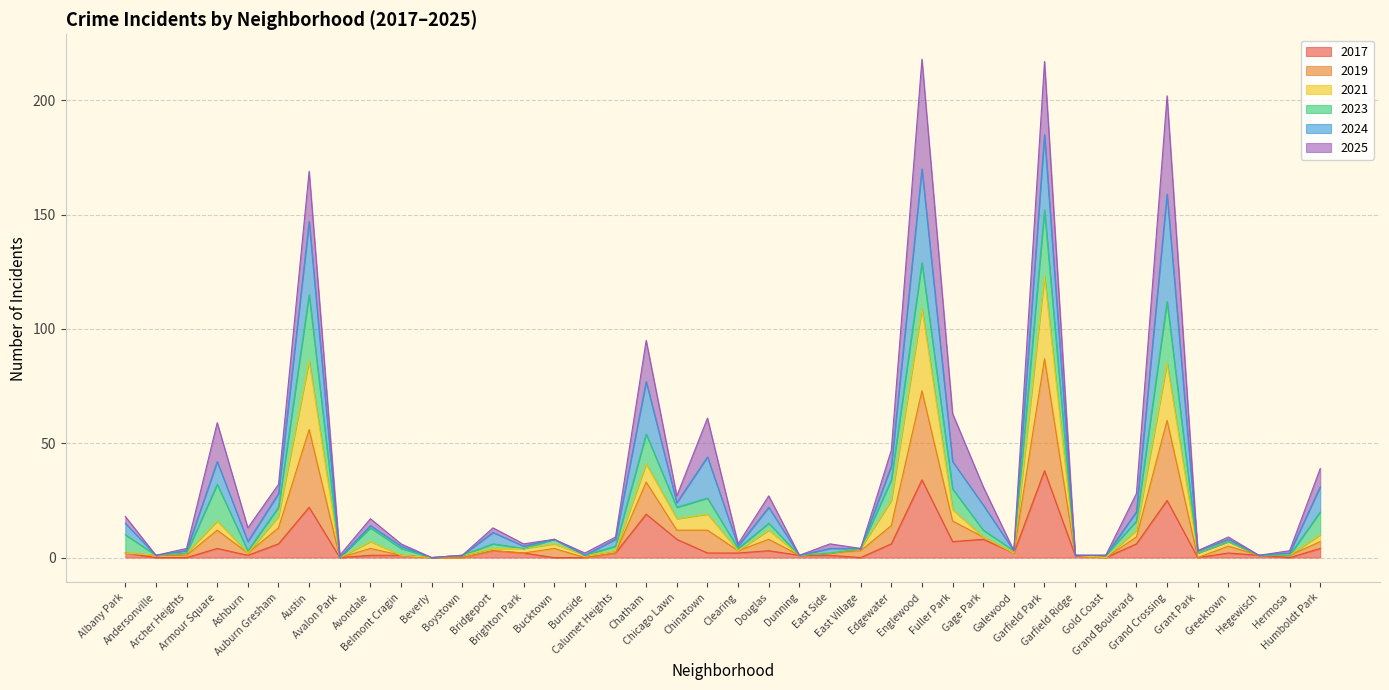

What is the sum of the 2017 values at Greektown and Burnside?

2